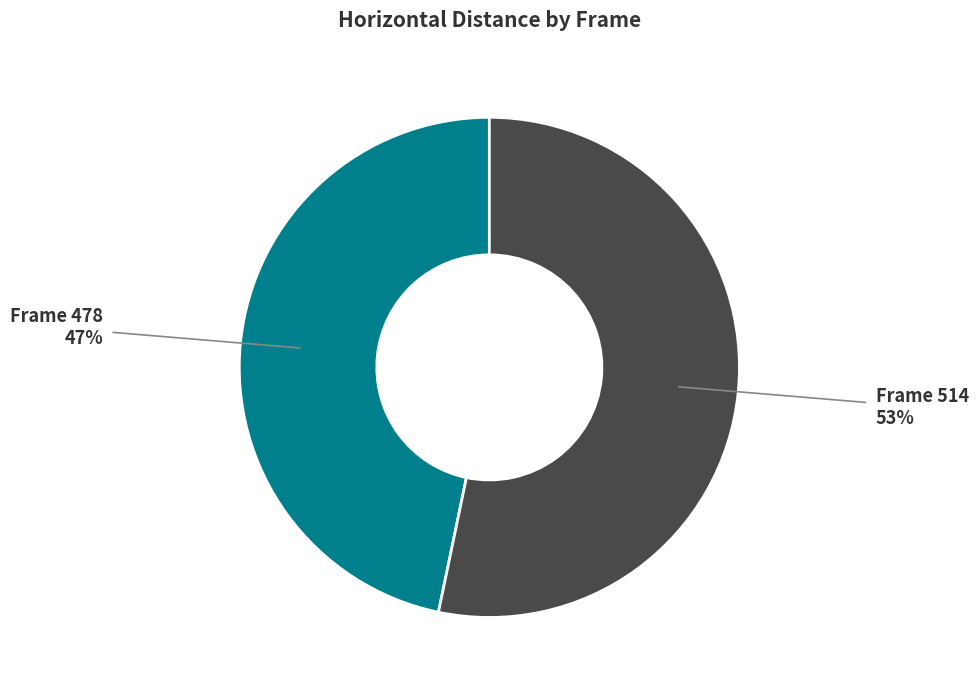

To the nearest percent, what is the average slice percentage?

50%